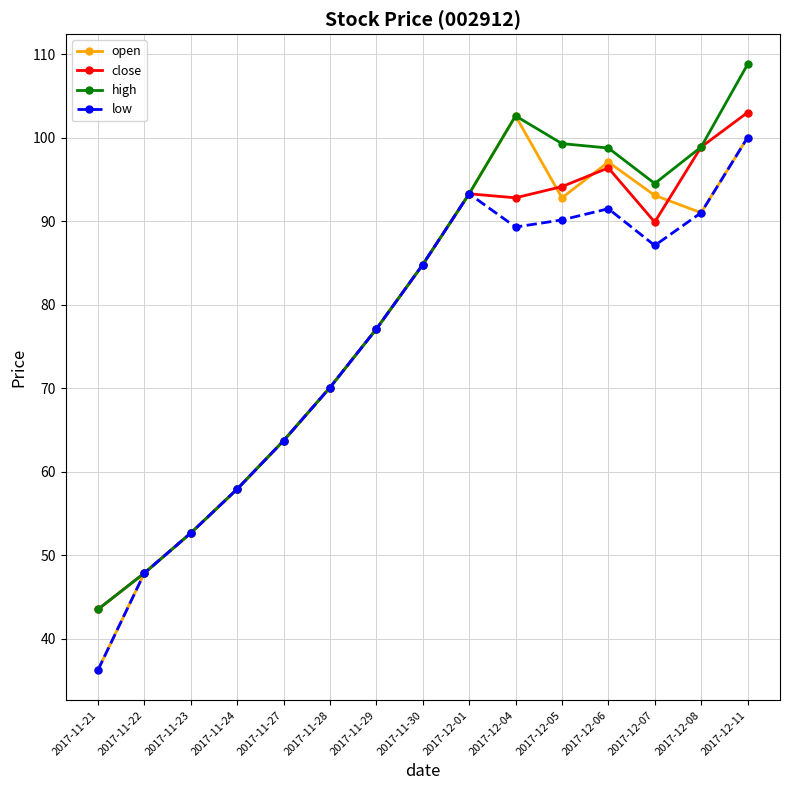

What is the total value across all series at 2017-12-04?

387.4